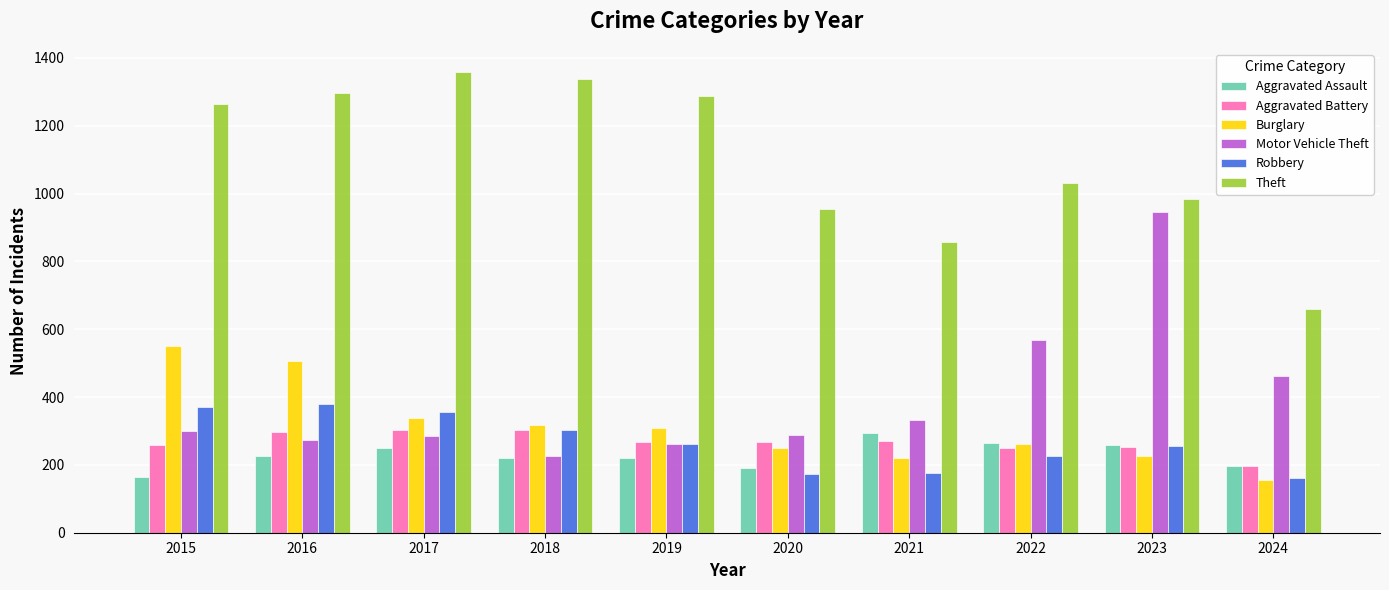

Between 2015 and 2021, which series saw the biggest shift?

Theft